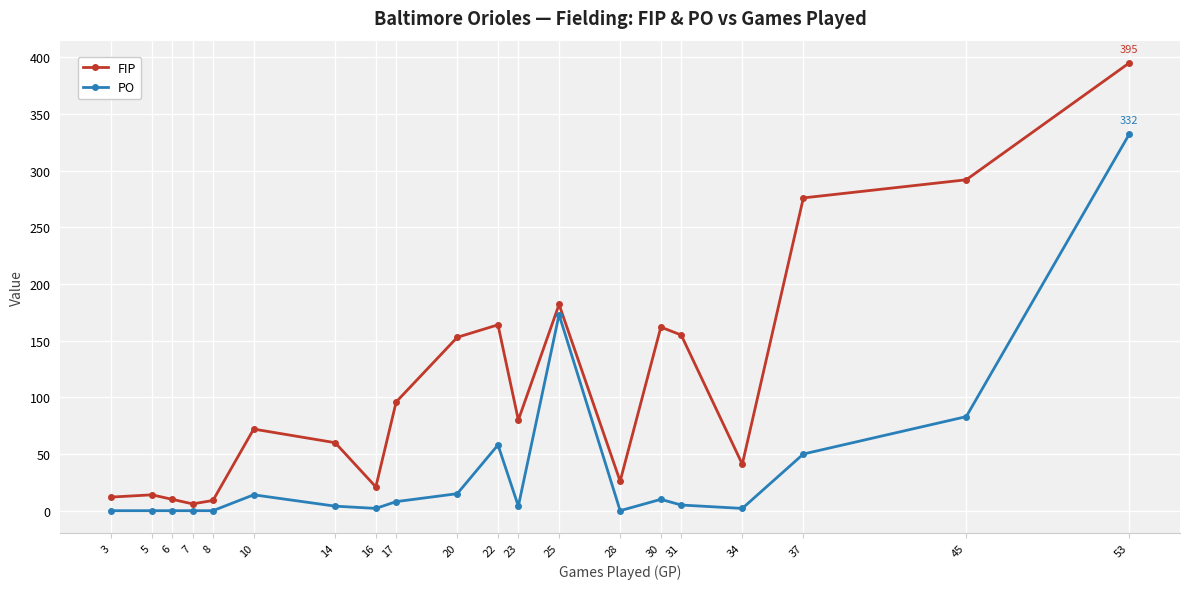

Is this an area chart (filled region under the line)?

No